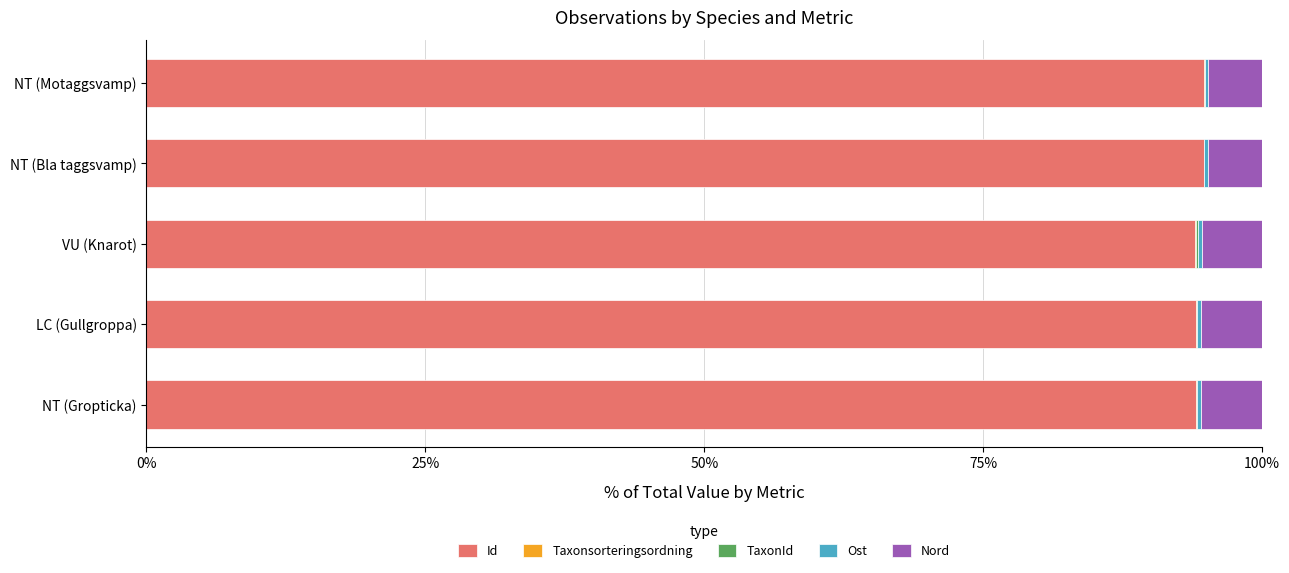

What is the maximum value for Id?

94.8